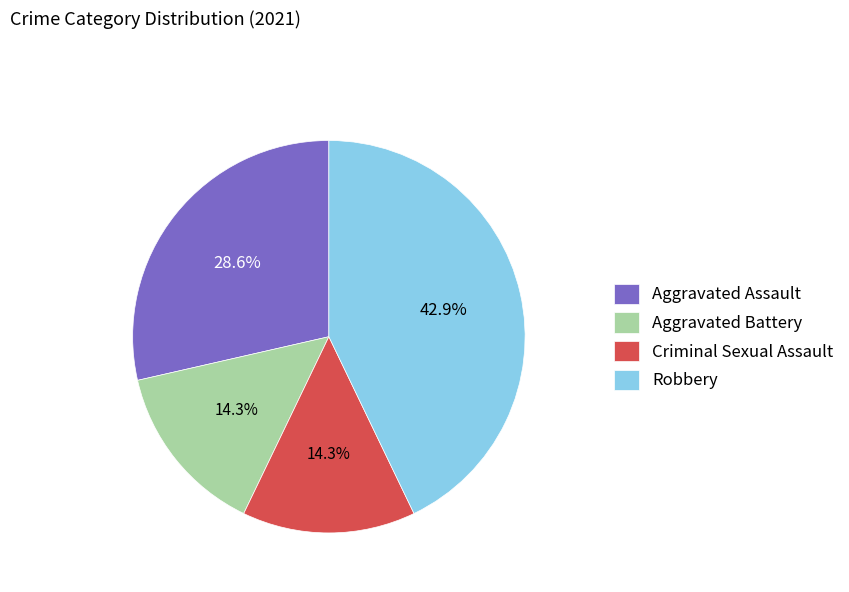

To the nearest percent, what is the combined percentage of Aggravated Battery and Criminal Sexual Assault?

29%